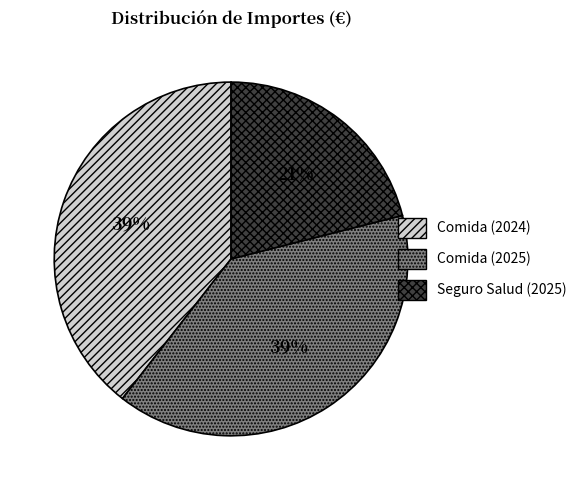

Which category has the smallest portion of the pie?

Seguro Salud (2025)